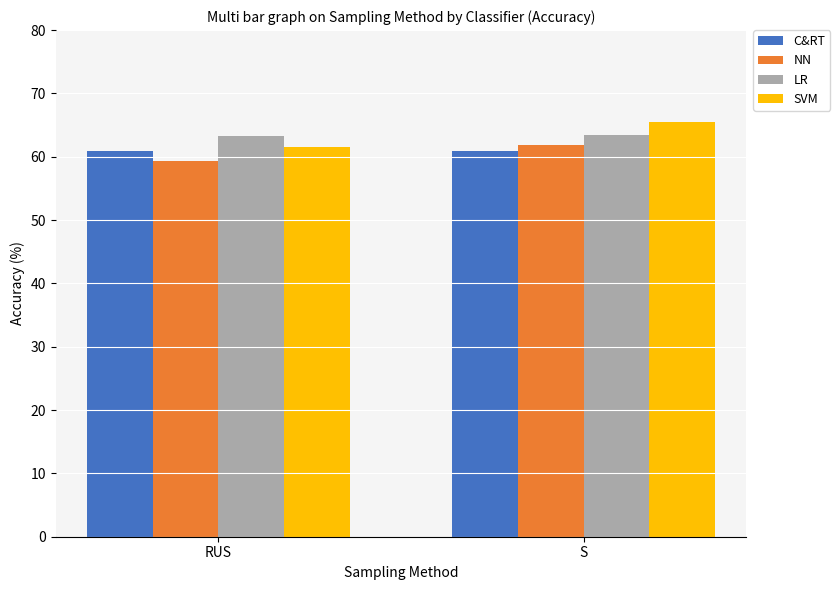

At how many categories does at least one series exceed 60?

2